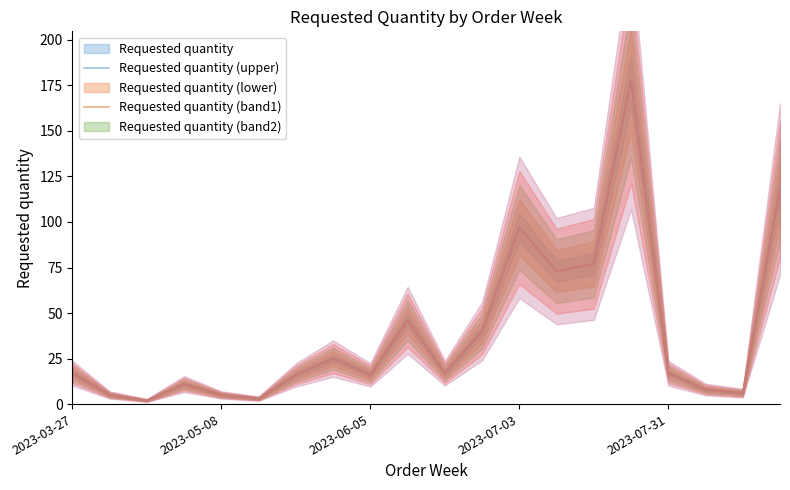

How many lines are shown in the chart?

1